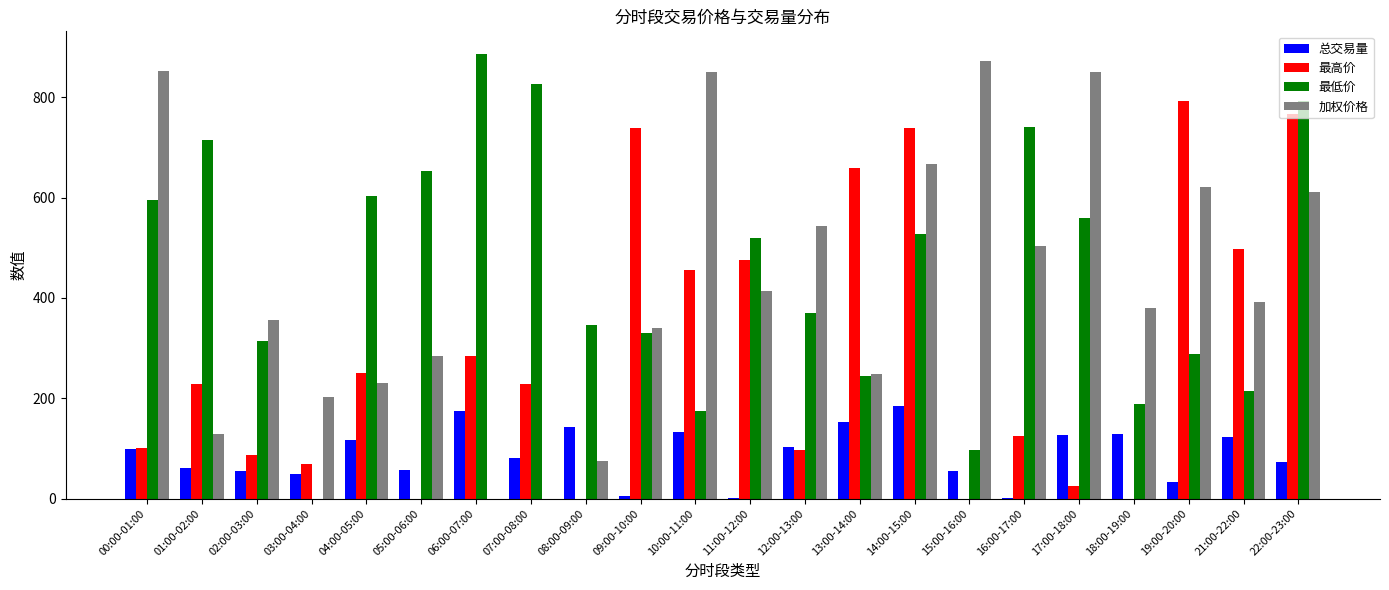

Which series has the largest total across all categories?

最低价